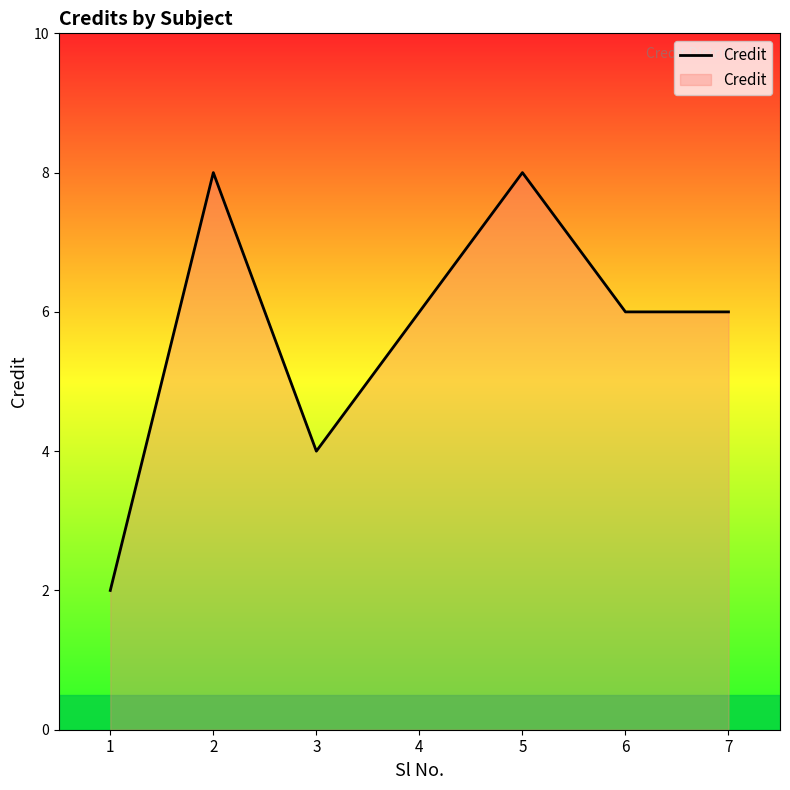

Reading left to right, extract all data points from this chart.

2	8	4	6	8	6	6